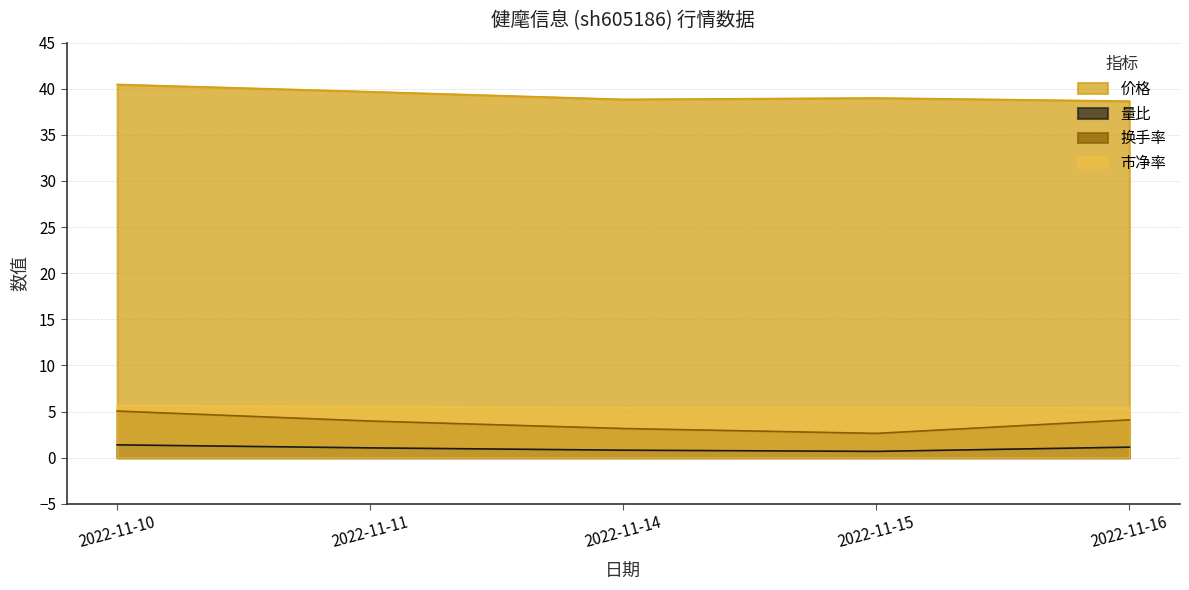

True or false: 换手率 has more than 1 interior local peaks.

False